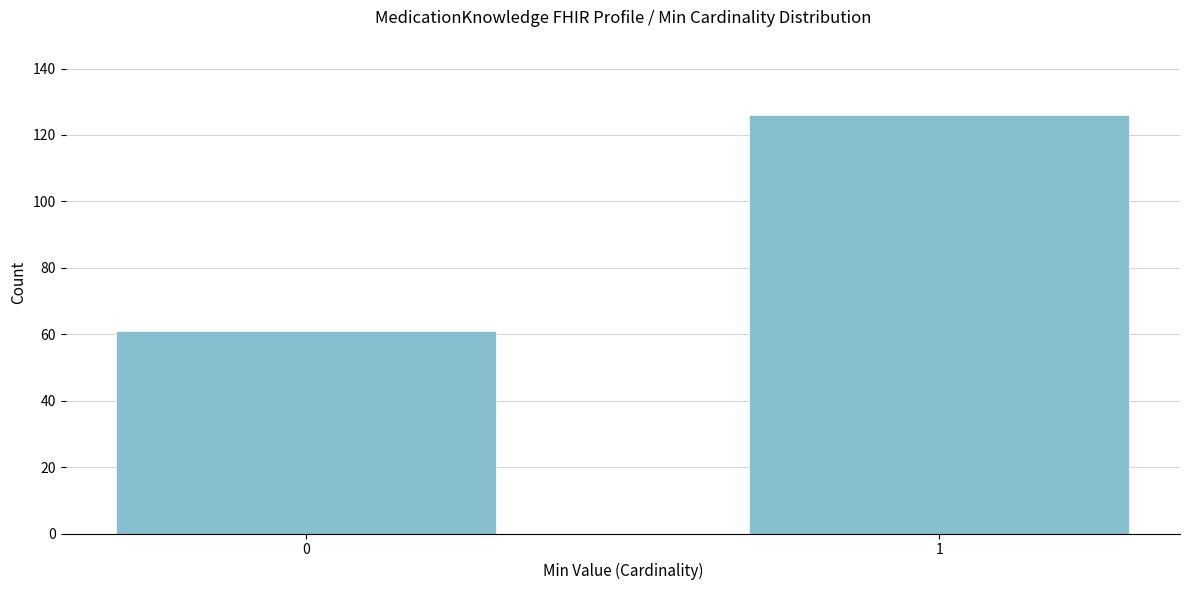

Reading right to left, list all the values displayed in this chart.

126	61